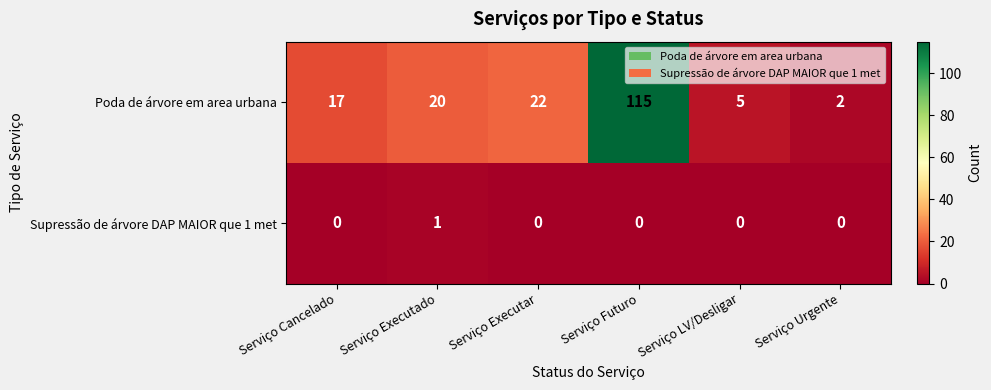

How many values in Supressão de árvore DAP MAIOR que 1 met are above zero?

1